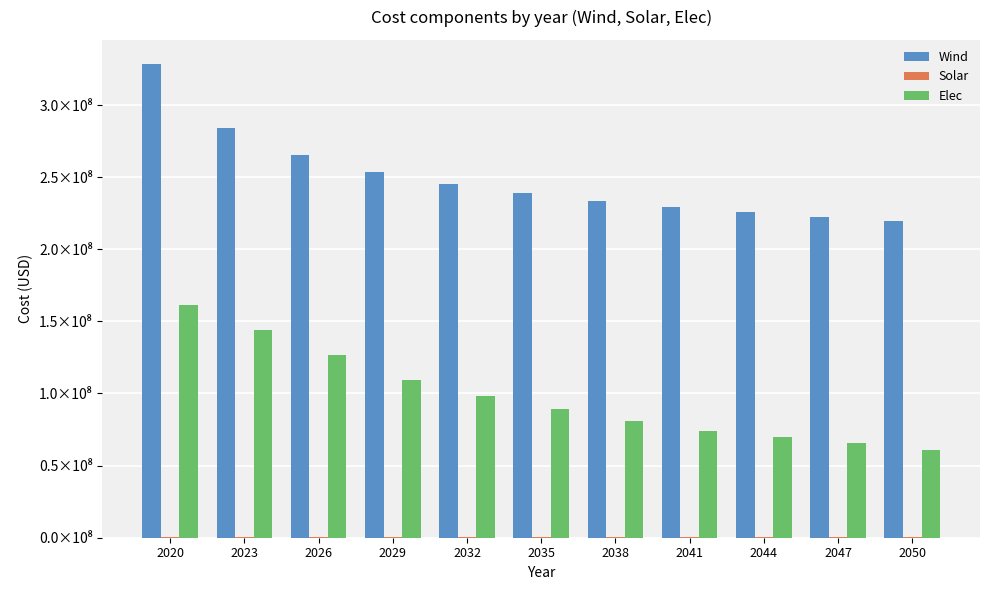

What is the sum of the Solar values at 2038 and 2029?

689602.2